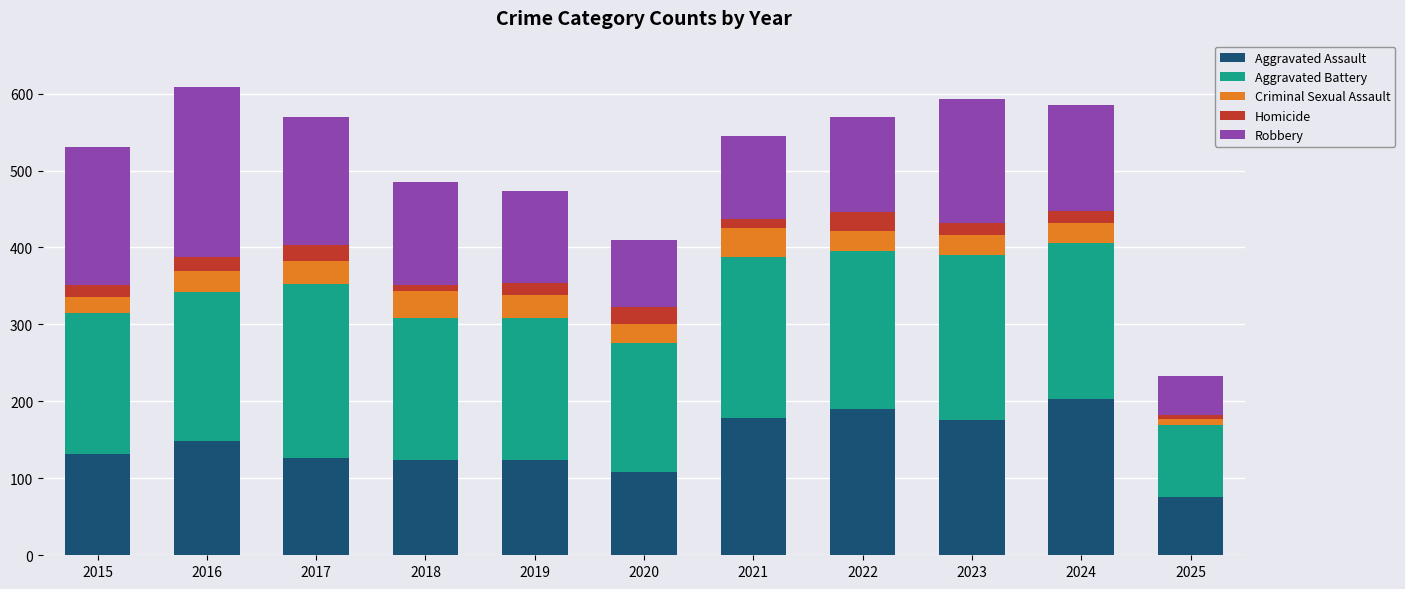

At which label does Aggravated Assault reach its minimum?

2025